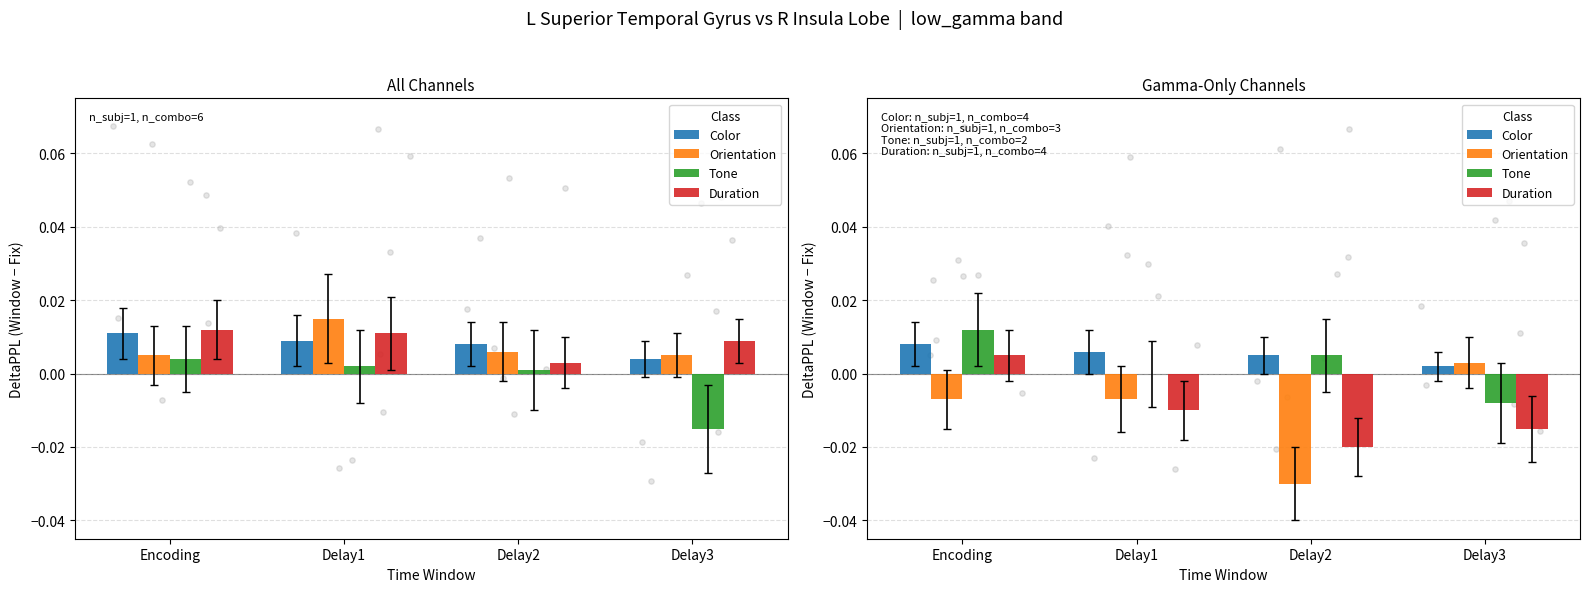

Which series has the largest Y range (max minus min)?

Orientation